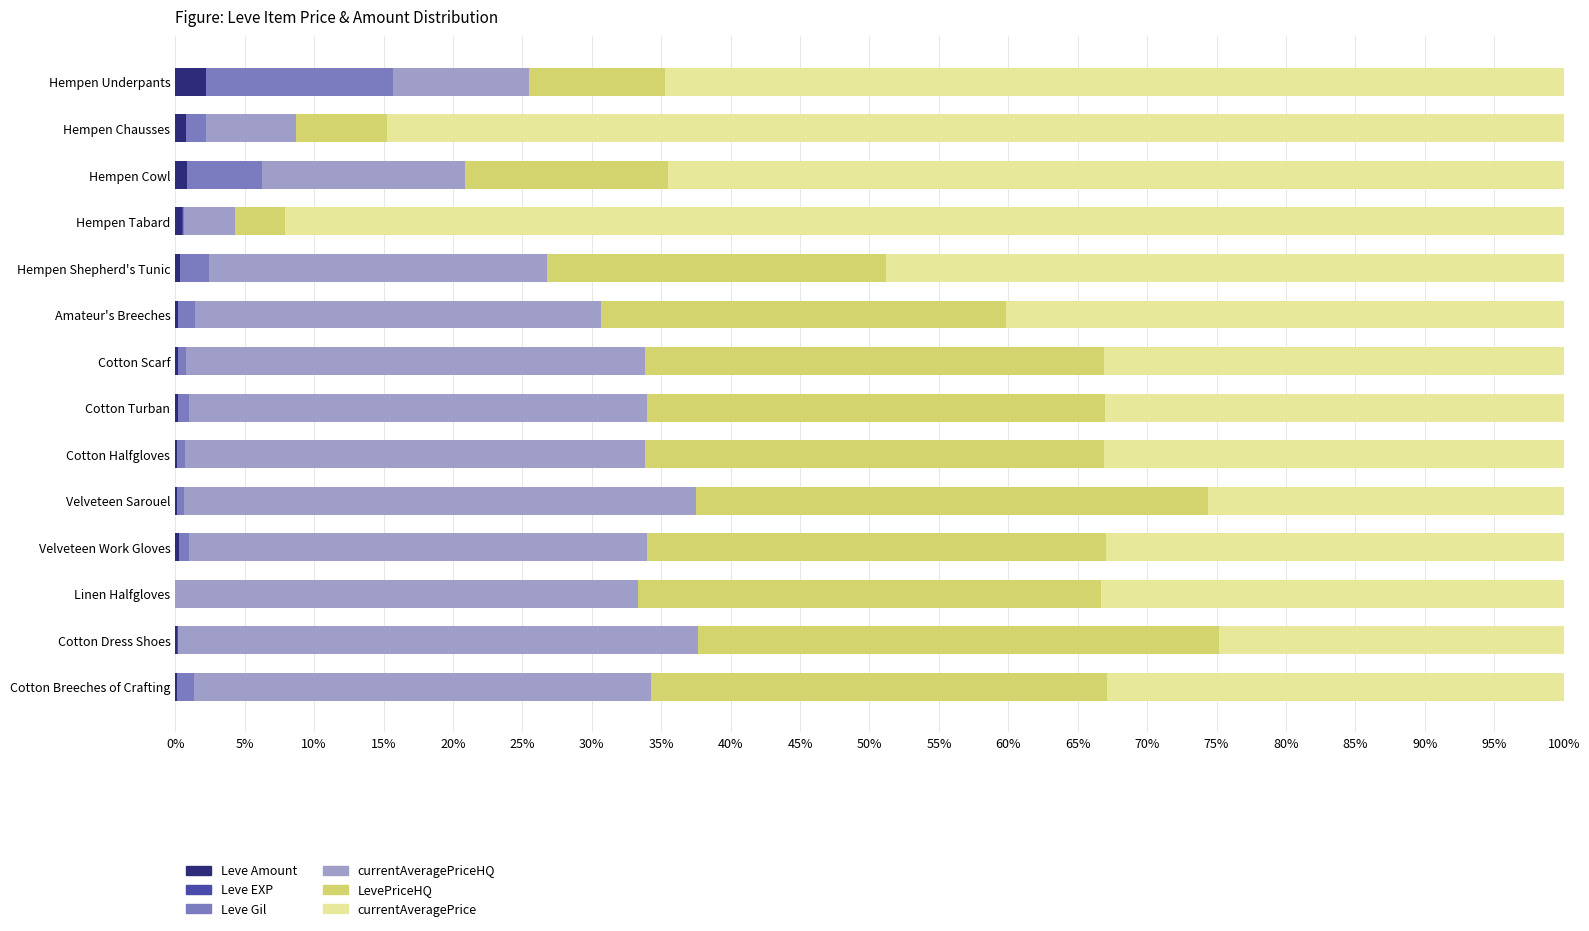

What is the maximum value for Leve Amount?

2.2